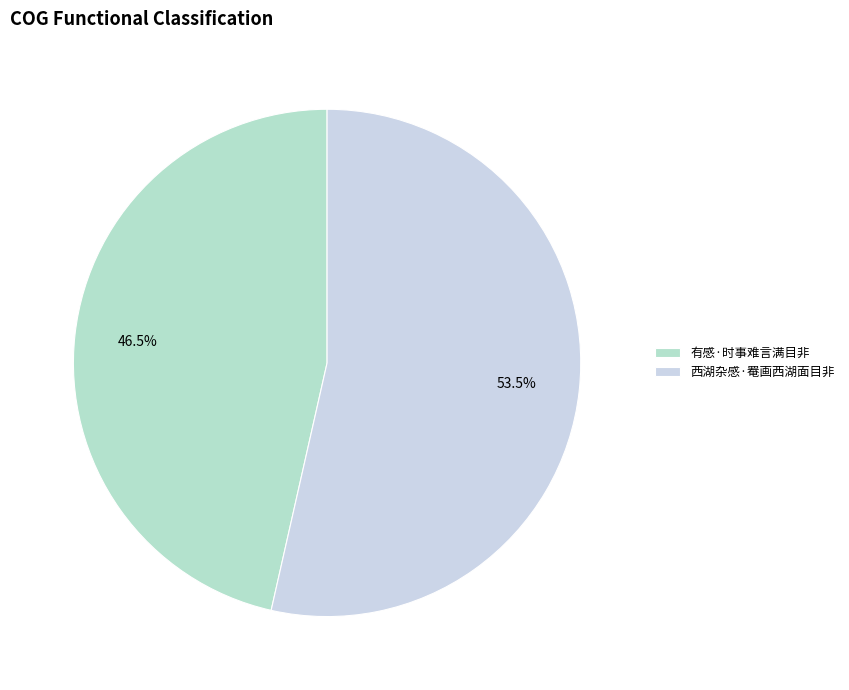

Rank the categories by value from lowest to highest.

有感·时事难言满目非, 西湖杂感·罨画西湖面目非